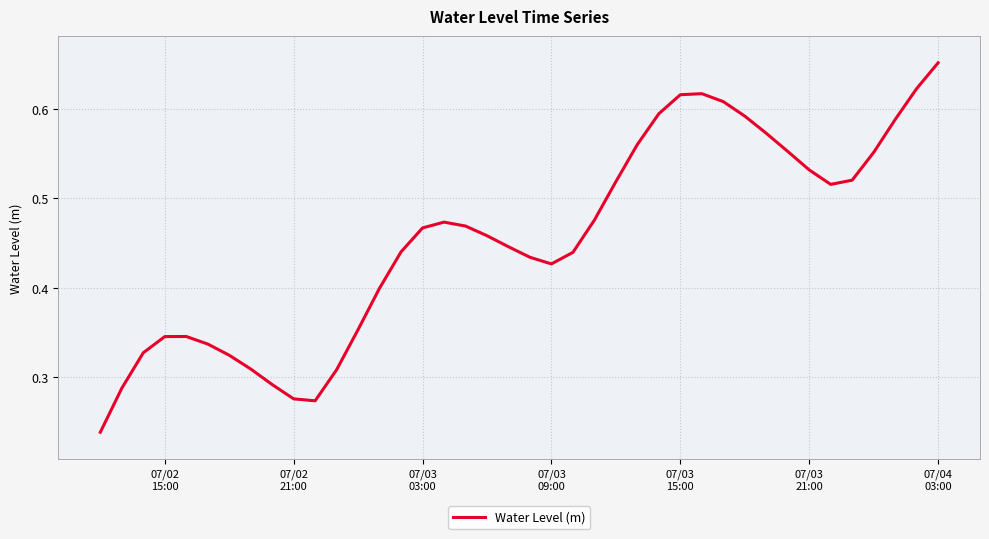

Is this an area chart (filled region under the line)?

No